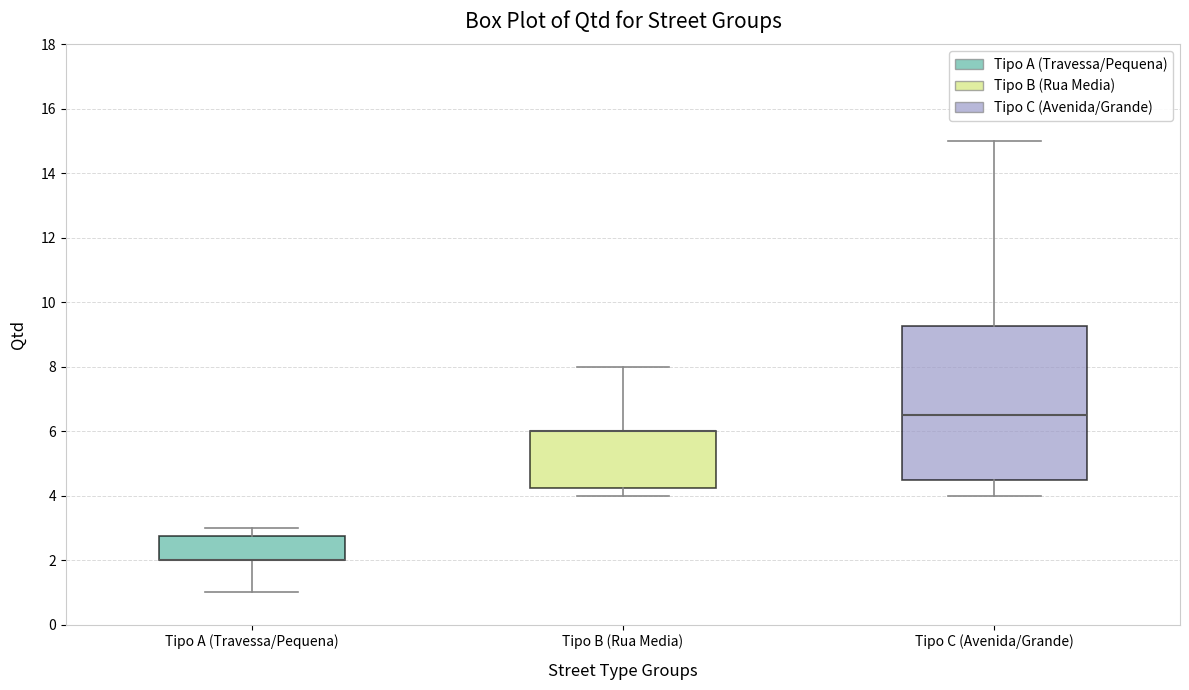

Which box is the tallest, from its lower edge to its upper edge?

Tipo C (Avenida/Grande)